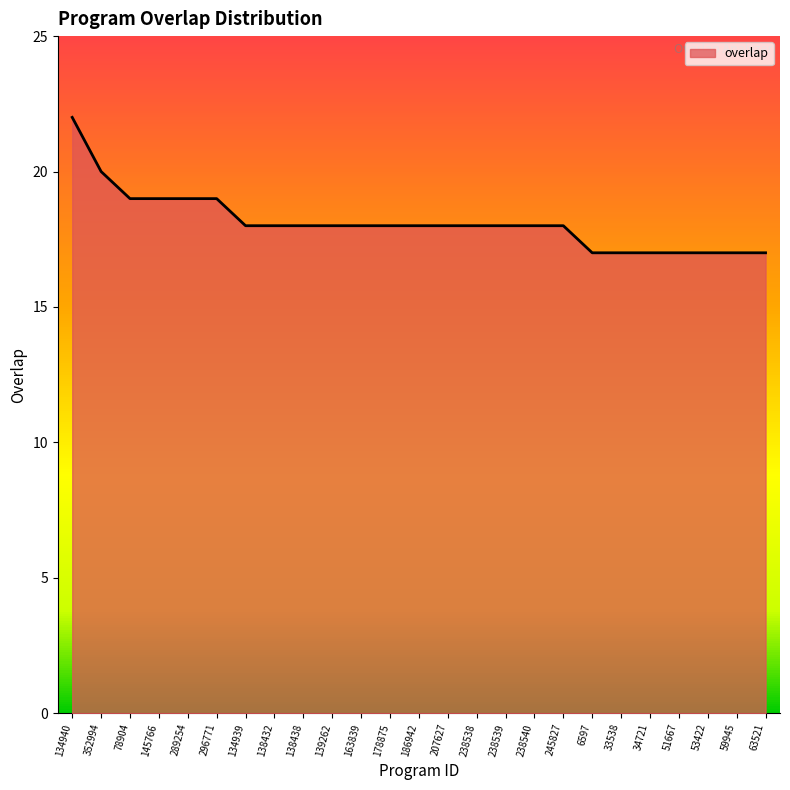

Which has a higher value, 6597 or 138438?

138438